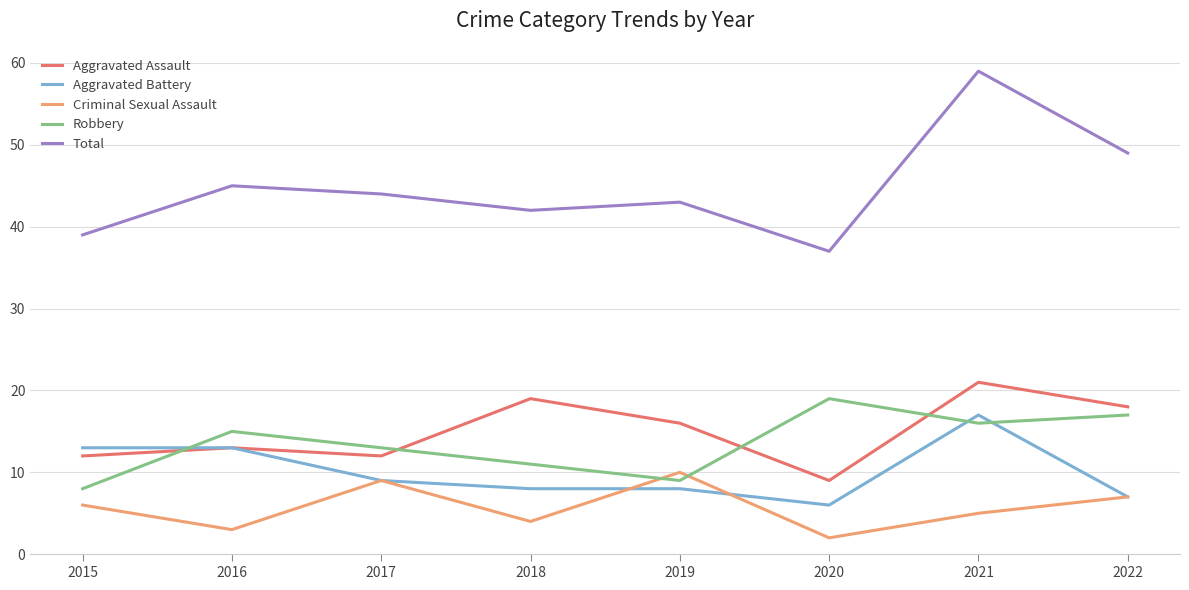

Is it true that Criminal Sexual Assault equals 3 at 2016?

True